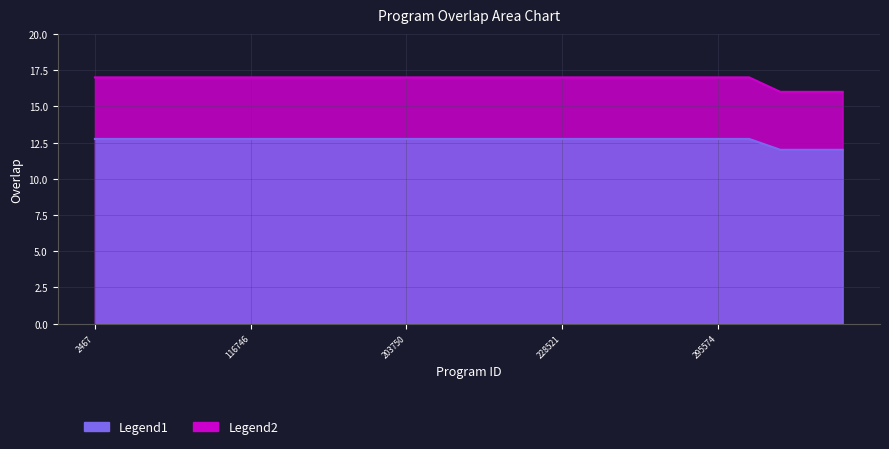

At which category does the chart reach its minimum across all series?

643